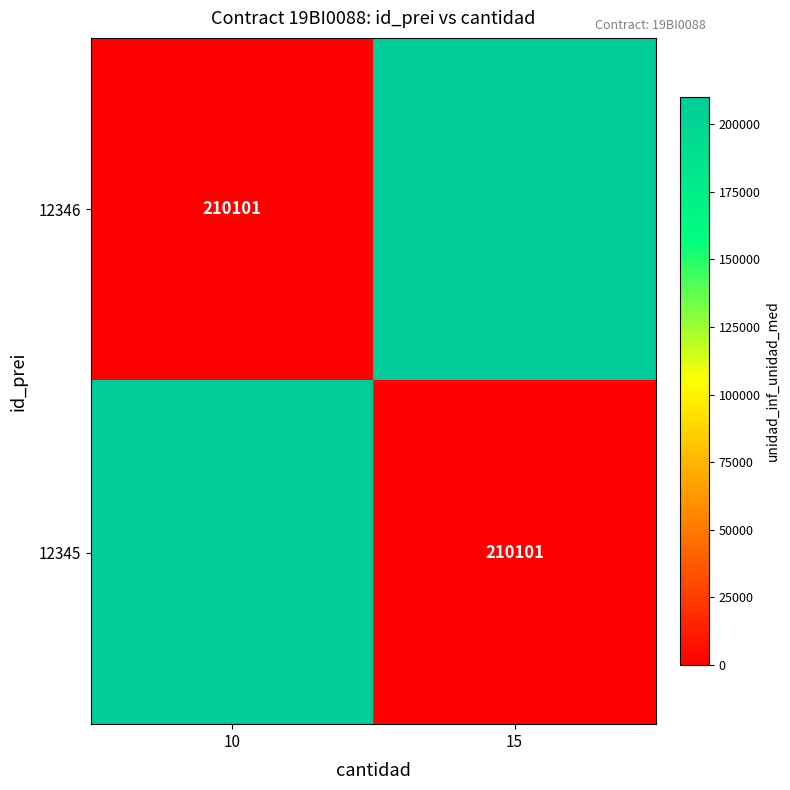

Which label corresponds to the largest value in the chart?

15